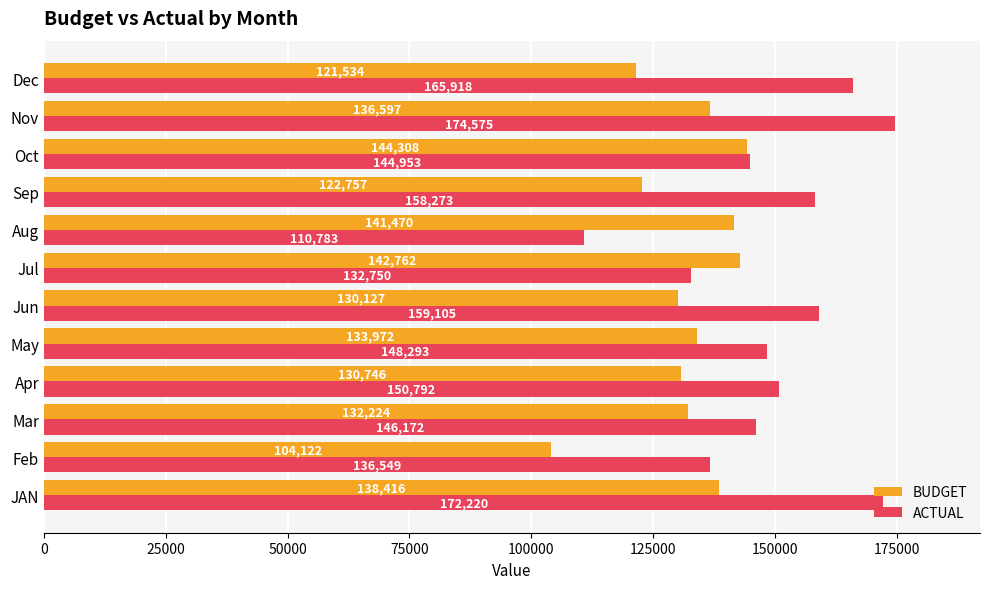

Where is BUDGET nearest to the value 124215?

Sep